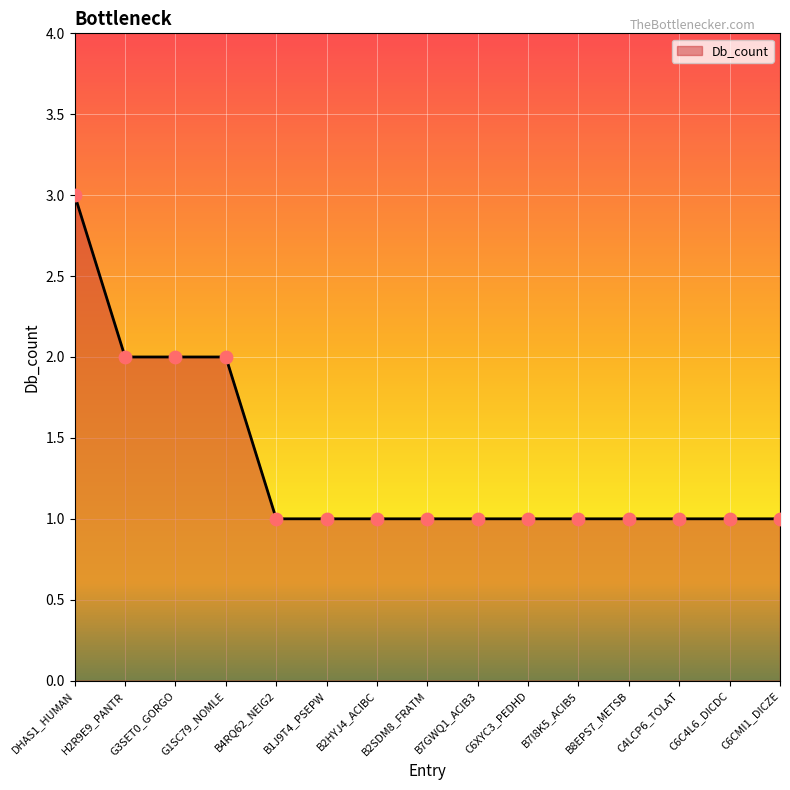

Which has a higher value, DHAS1_HUMAN or B8EPS7_METSB?

DHAS1_HUMAN